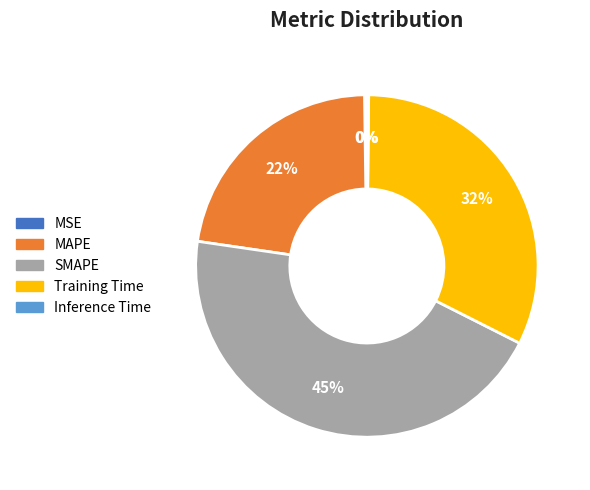

What percentage is the SMAPE slice, to the nearest percent?

45%